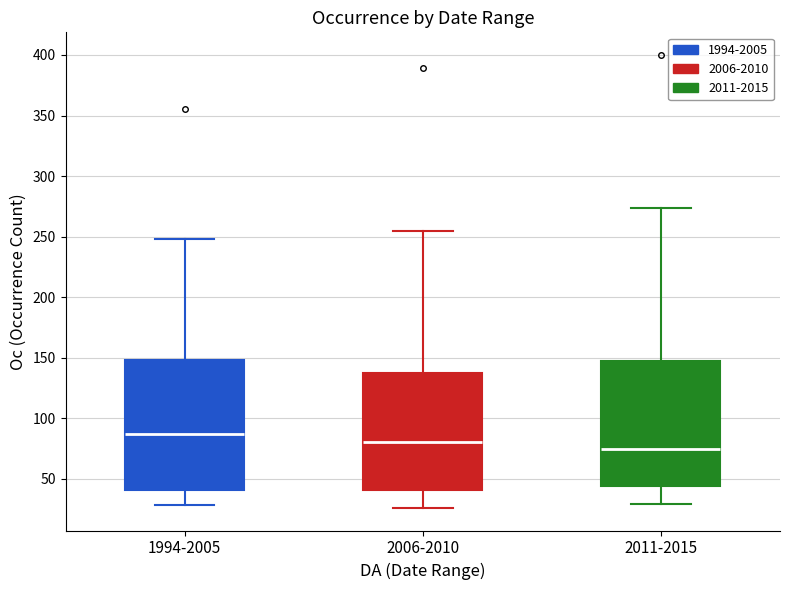

Which box has the lowest median line?

2011-2015